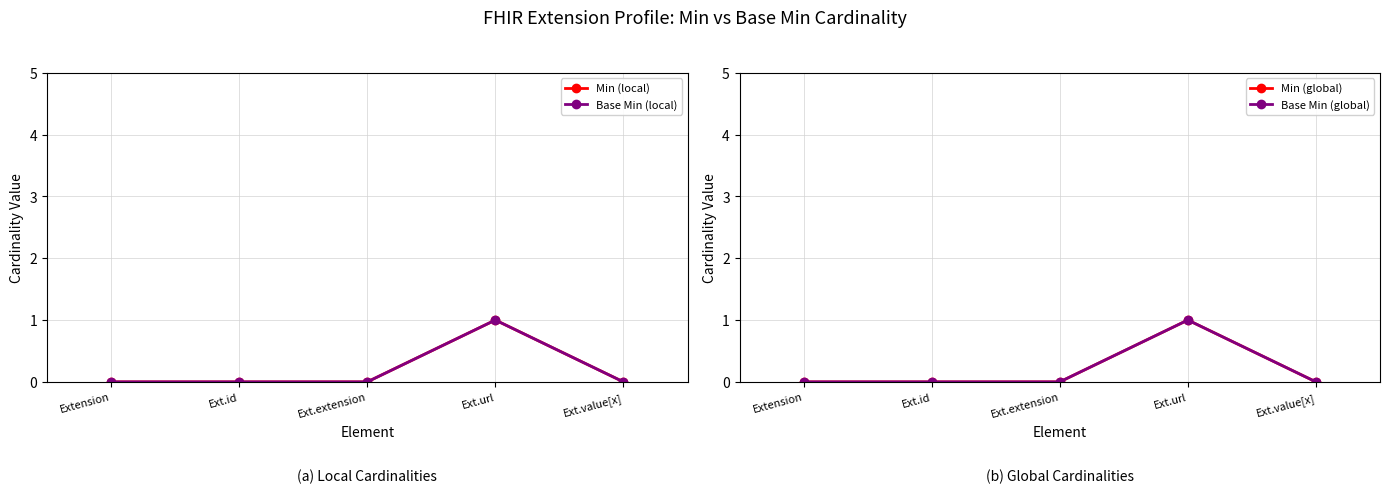

What is the difference between the maximum and minimum values in the Min (global) series?

1